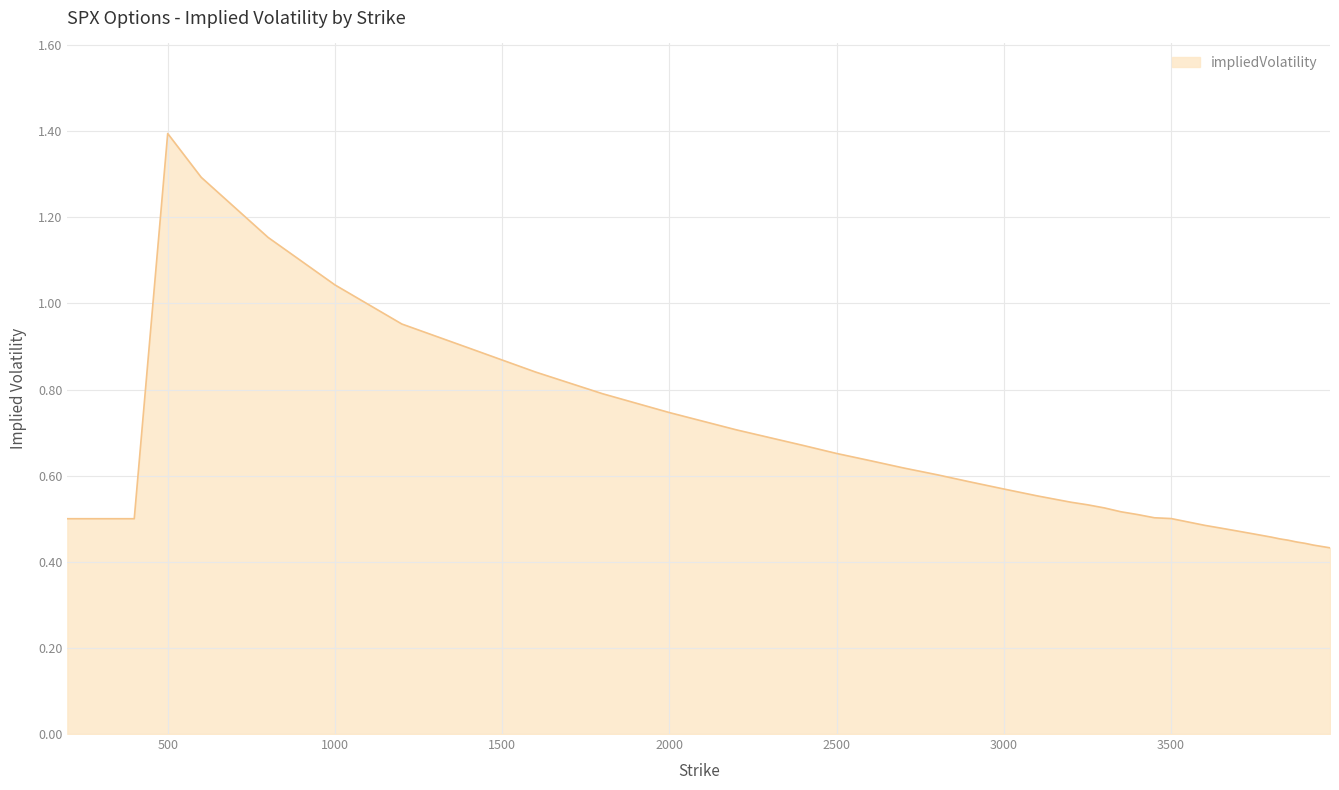

What is the greatest value displayed?

1.4